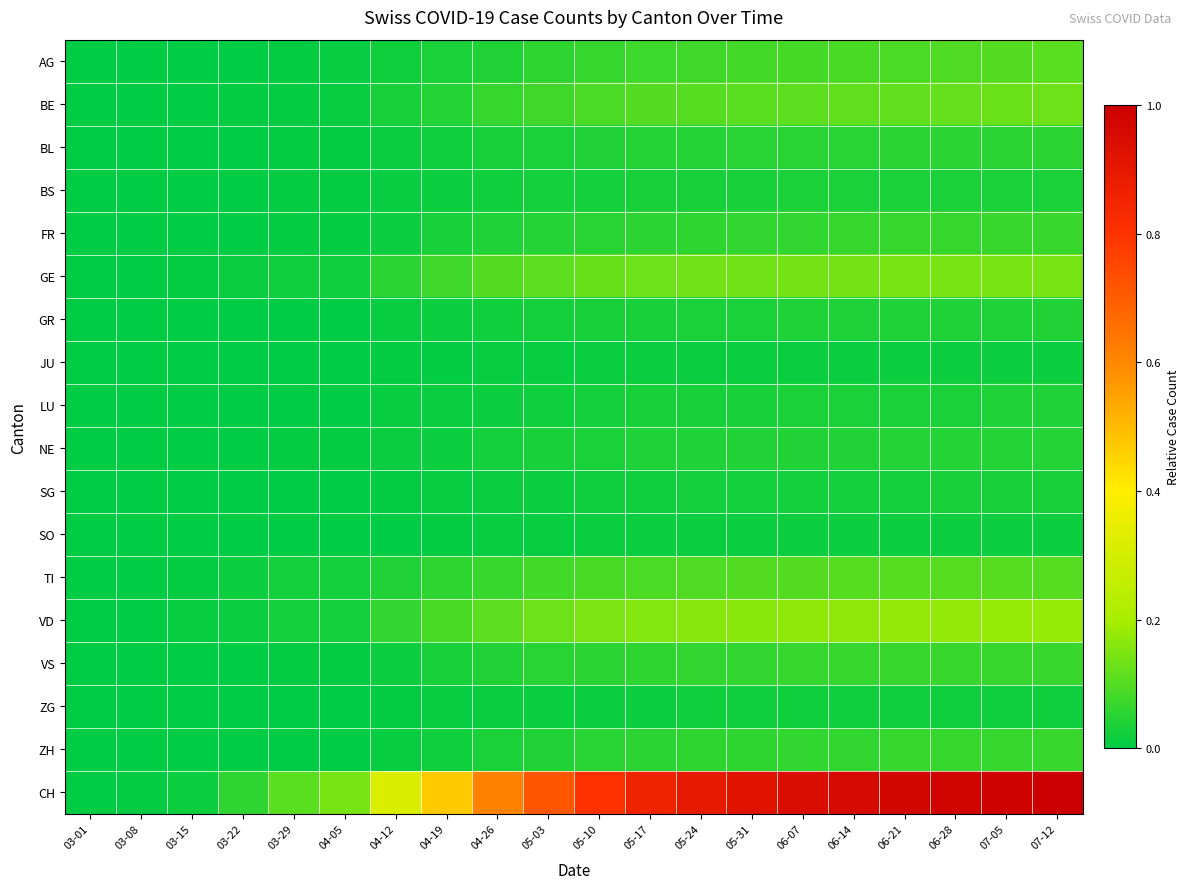

How many series are shown in this chart?

18